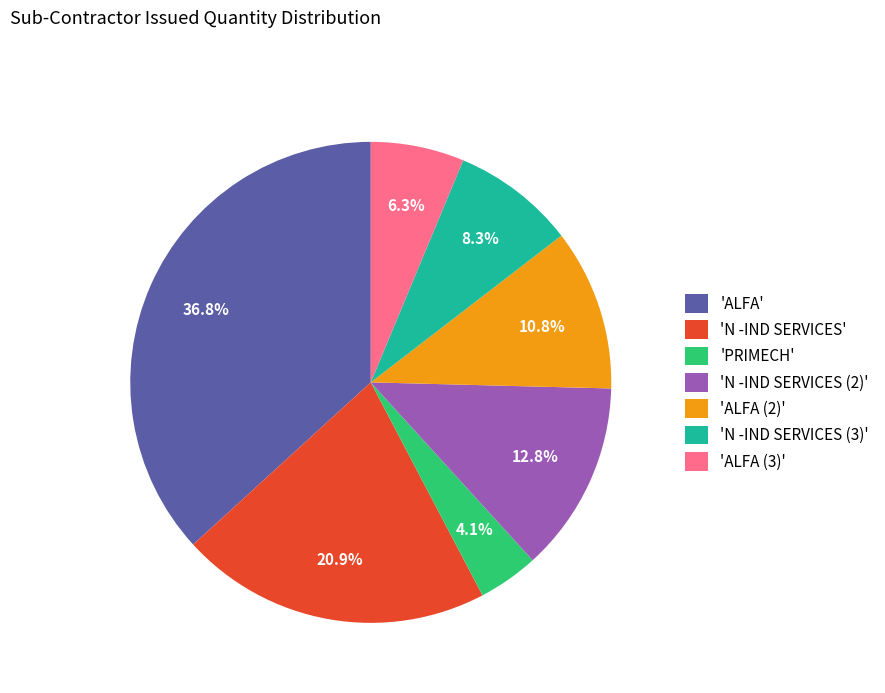

Combined, do 'ALFA (2)' and 'N -IND SERVICES' account for over 50%?

No